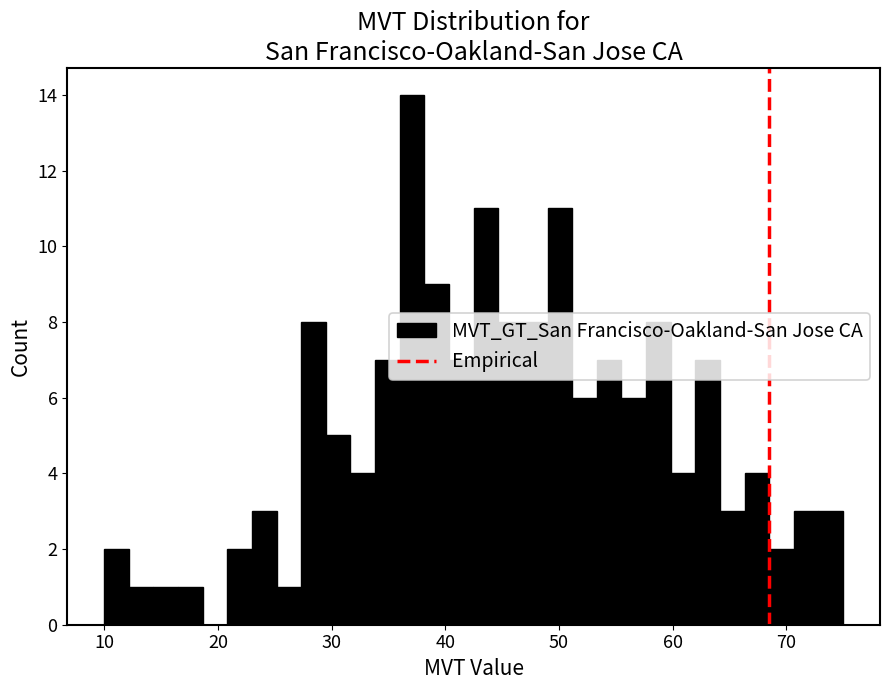

Around what value on the x-axis is the tallest bar? Give the approximate position of its centre, as read against the axis.

37